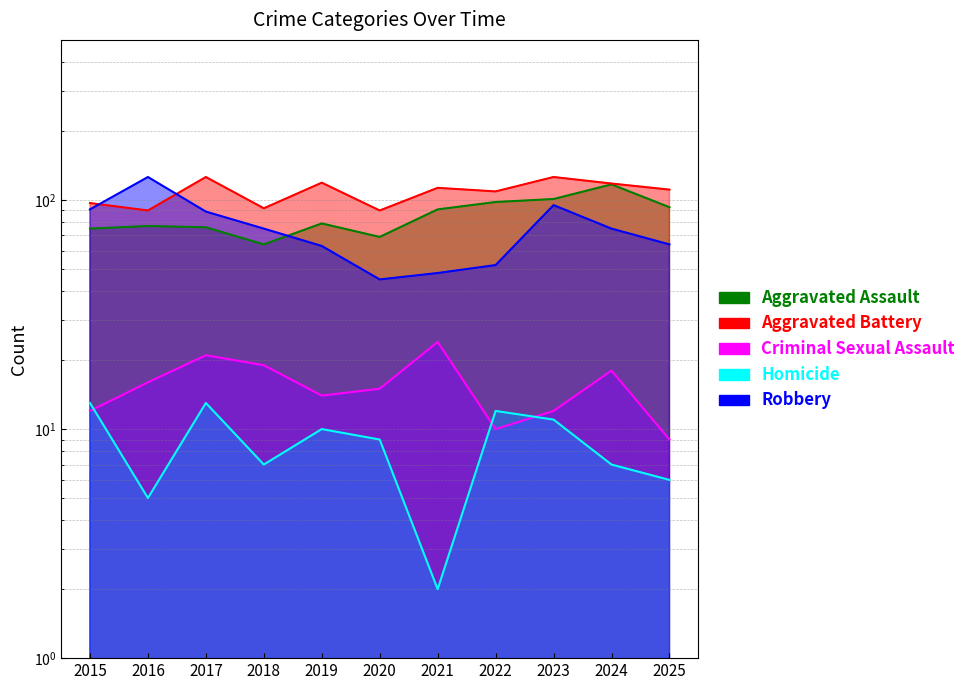

At how many categories does at least one series exceed 24?

11